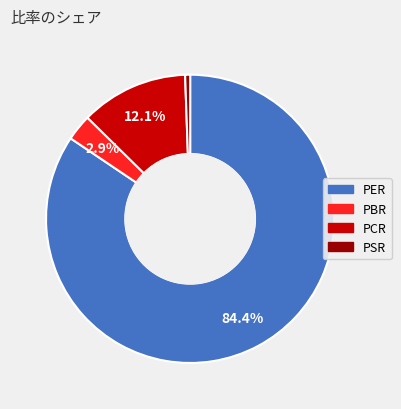

To the nearest percent, what is the difference between the largest and smallest slice percentages?

84%